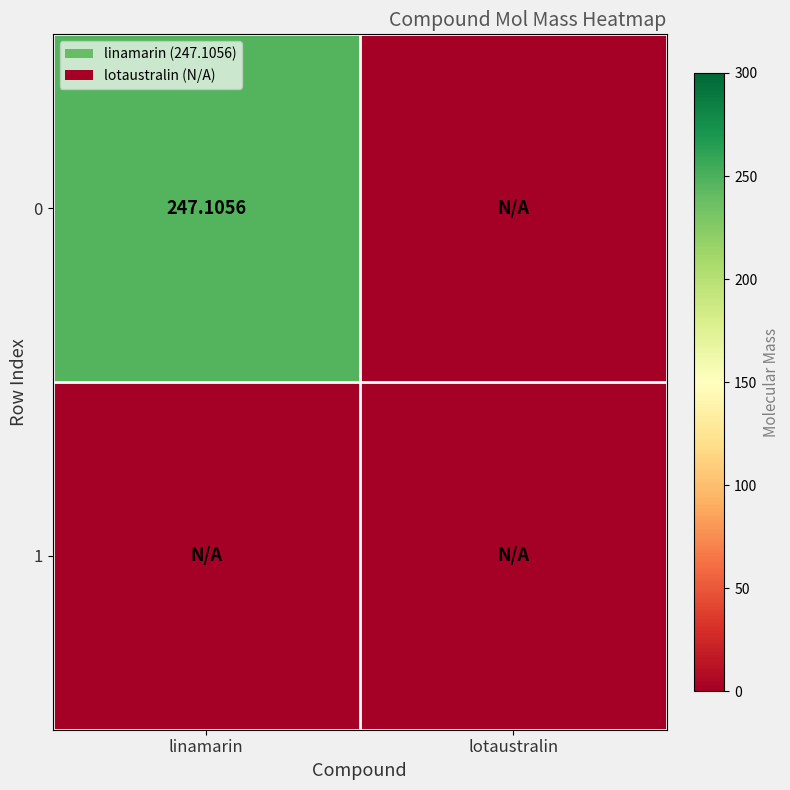

Count the number of categories in the chart.

2